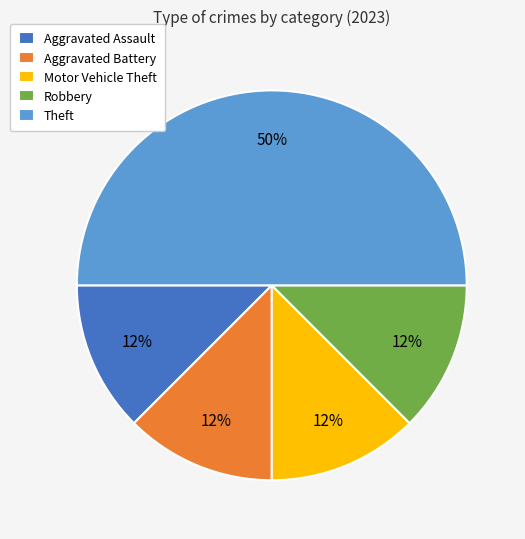

True or false: Theft accounts for 50% of the total.

True